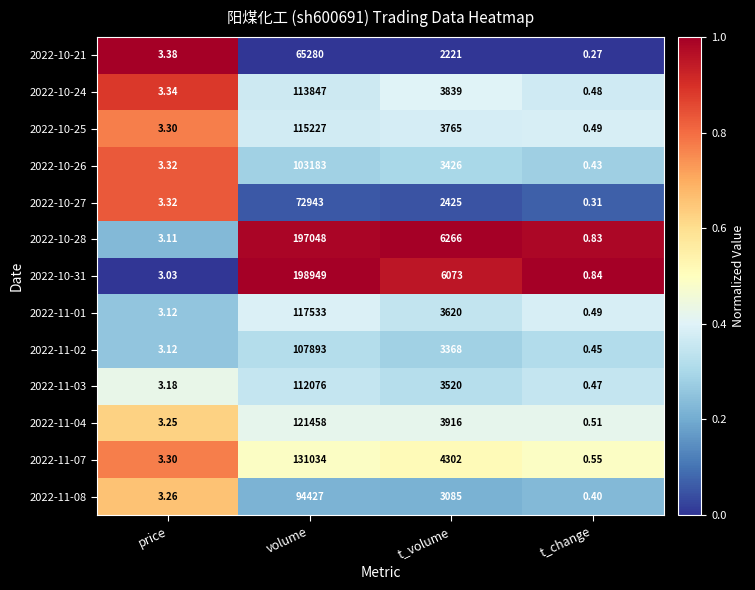

Between t_volume and t_change, which series saw the biggest shift?

2022-10-28